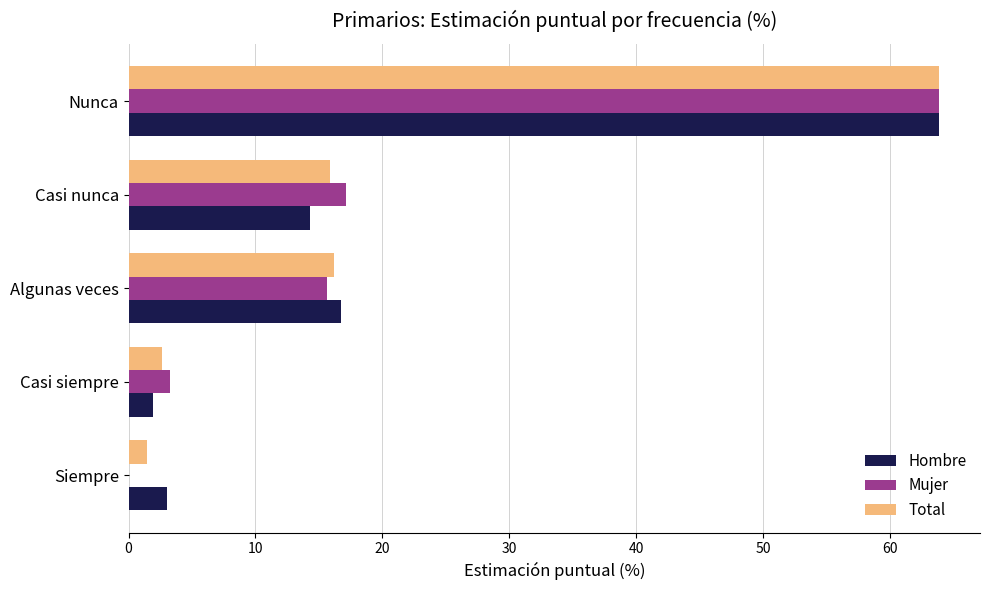

The value of Total at Casi nunca is 9.4. True or false?

False